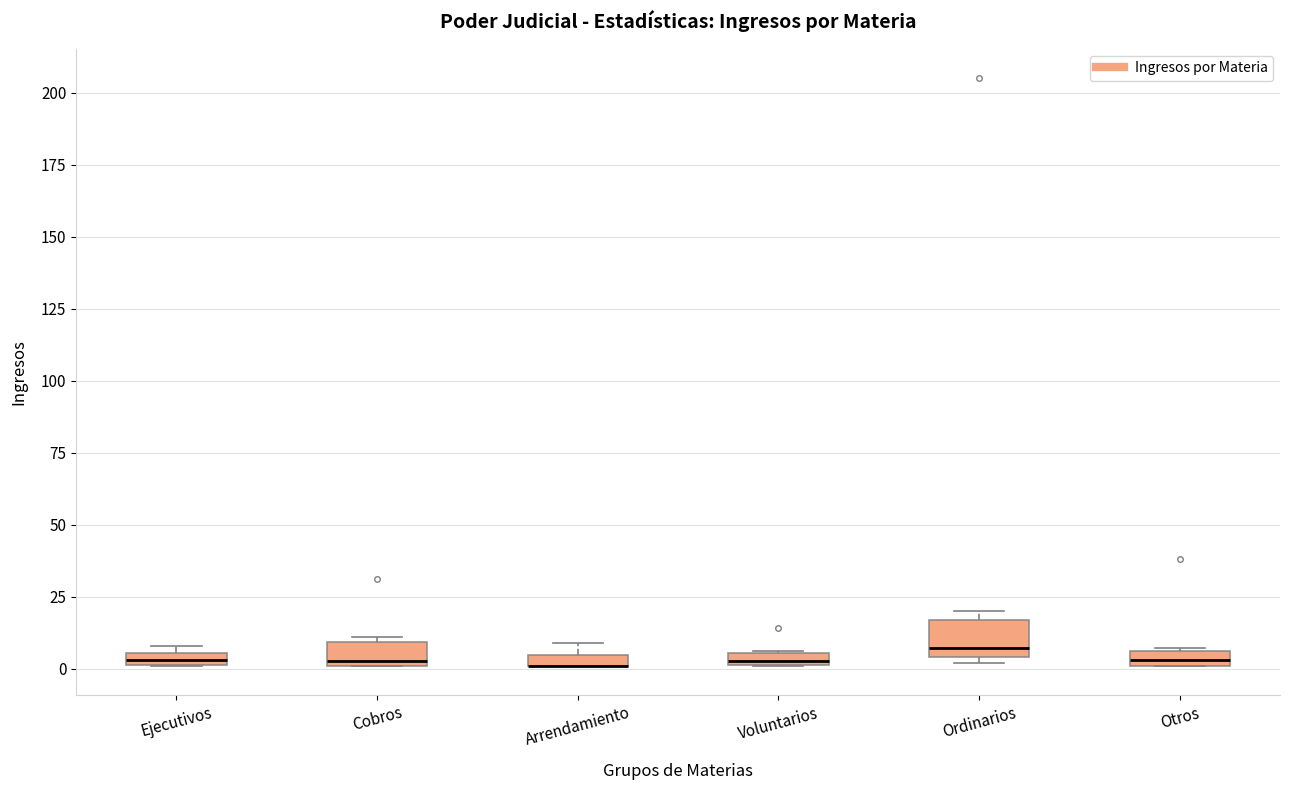

Where is the lower edge of the box for Otros on the y-axis? The values are not printed on the chart, so give them approximately, as read against the axis.

0